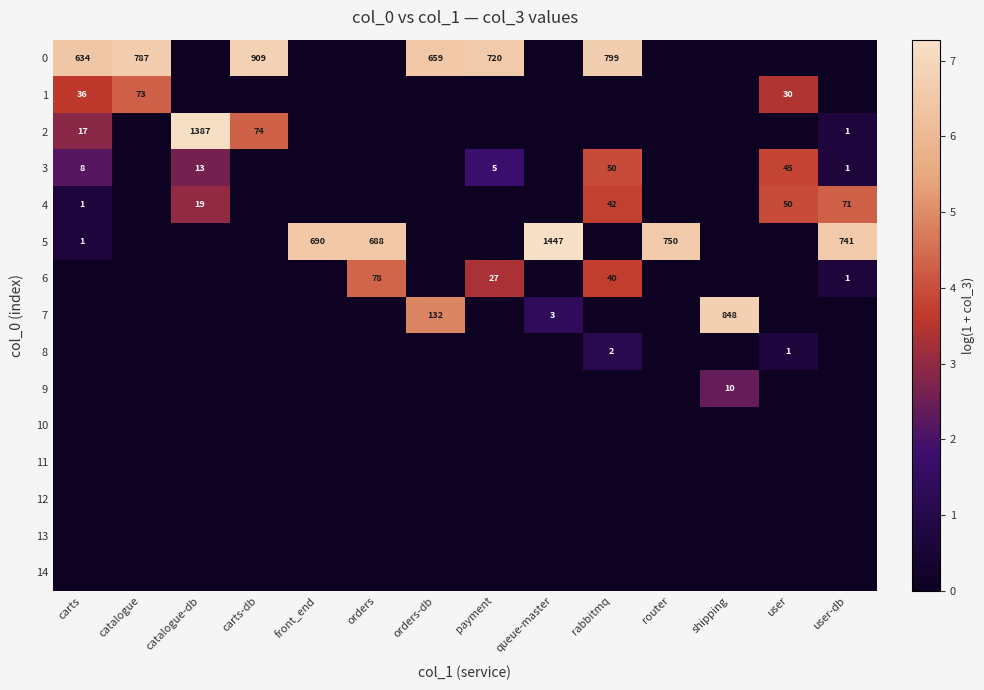

What is the spread (max minus min) of values at carts?

6.5